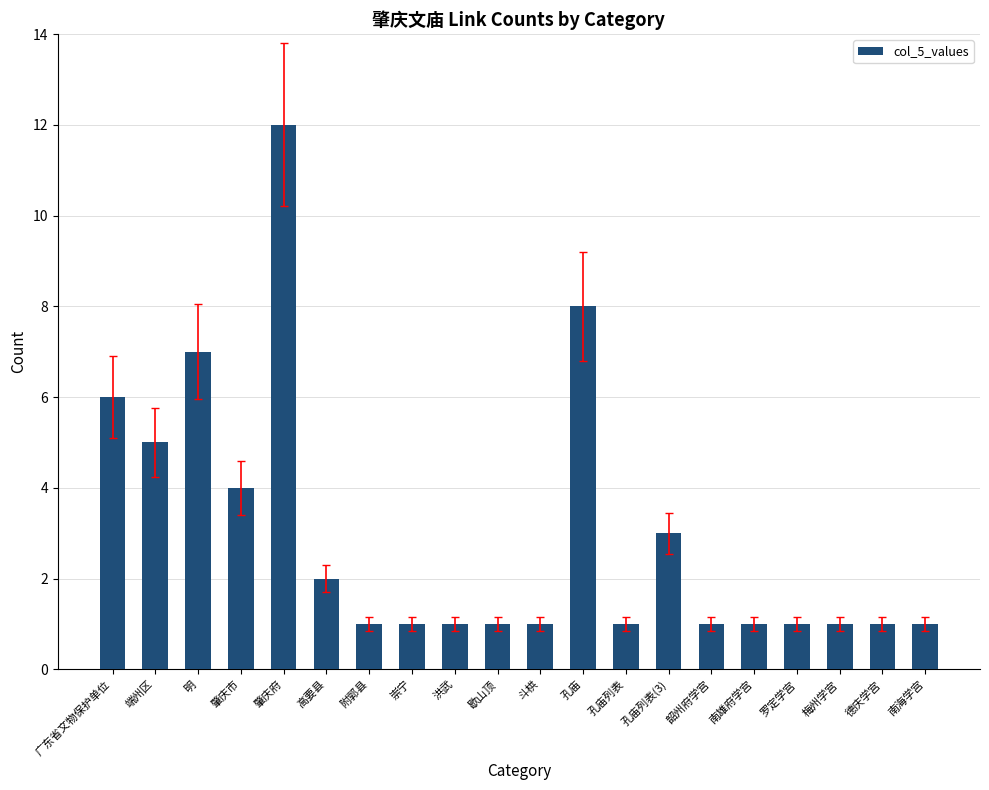

What position from the left is 明?

3